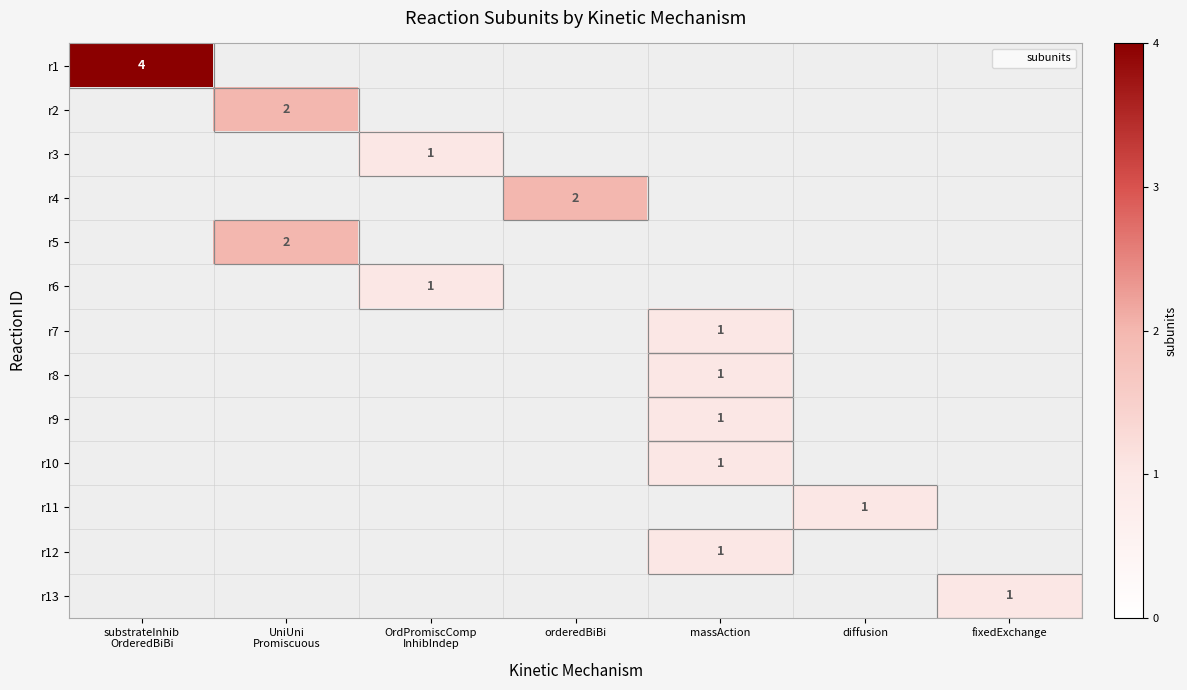

Which has a higher value, UniUni
Promiscuous or orderedBiBi?

orderedBiBi